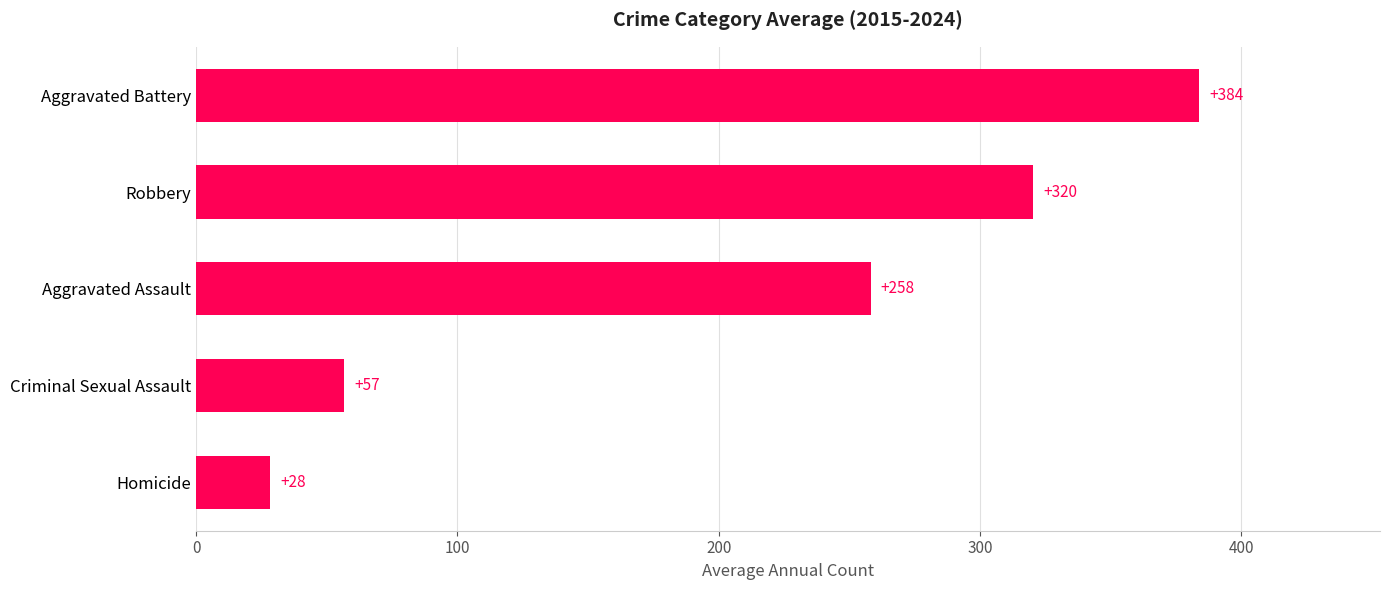

What is the greatest value displayed?

383.9